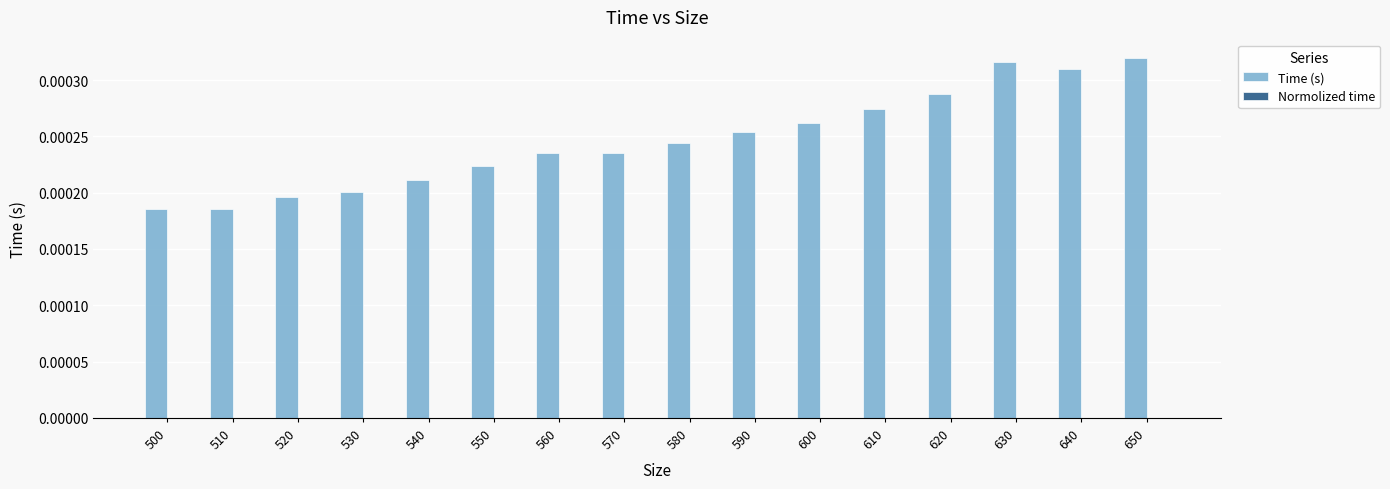

Which series has the largest total across all categories?

Time (s)